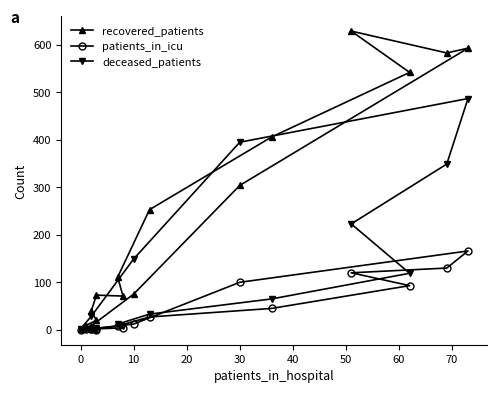

How many distinct data groups are displayed?

3